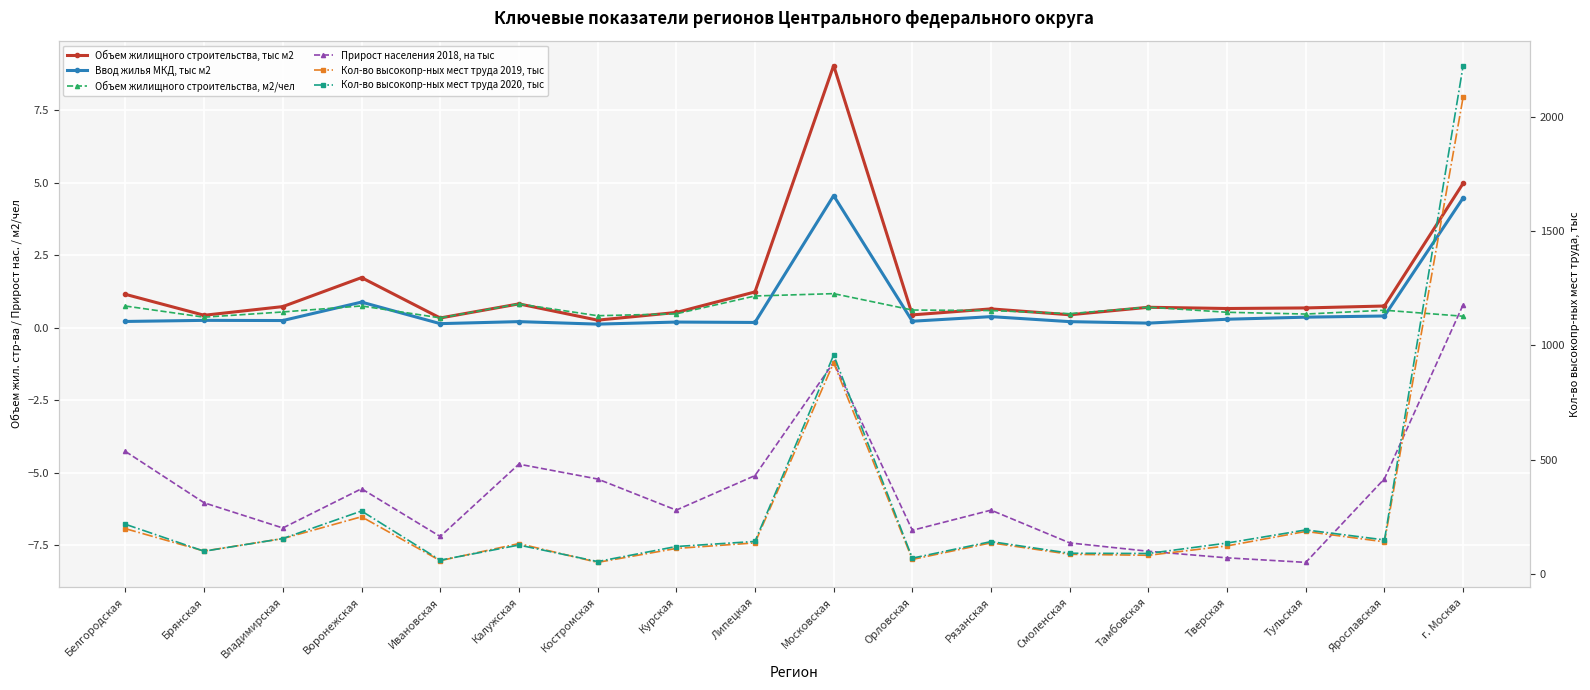

At which category does Ввод жилья МКД, тыс м2 reach its first local valley?

Владимирская